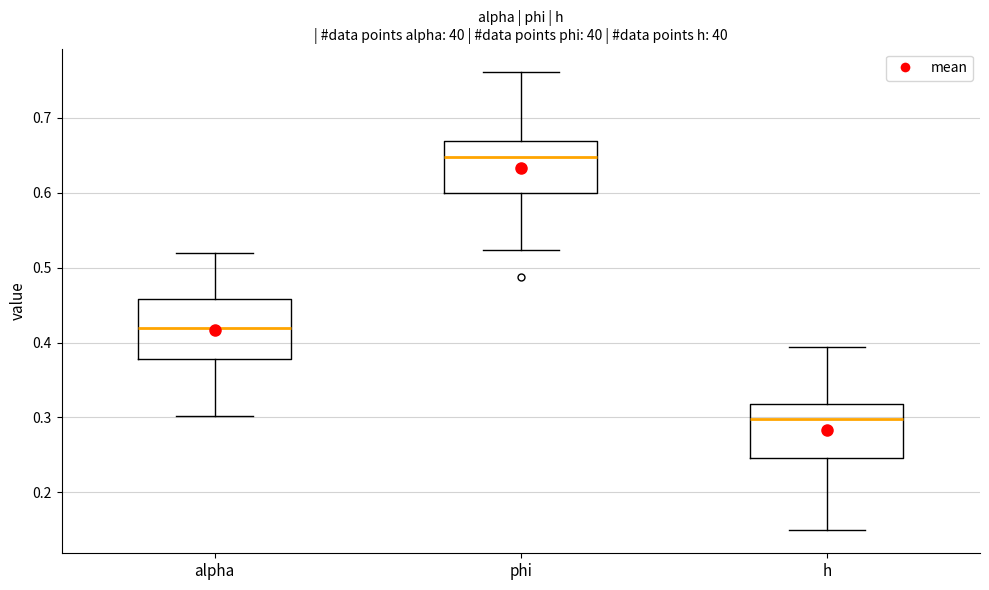

Reading left to right, read every box against the y-axis: the position of its median line, the range the box covers, and the ends of its whiskers. The values are not printed on the chart, so give them approximately, as read against the axis.

alpha: median 0.42, box 0.38 to 0.46, whiskers 0.30 to 0.52
phi: median 0.65, box 0.60 to 0.67, whiskers 0.52 to 0.76
h: median 0.30, box 0.25 to 0.32, whiskers 0.15 to 0.39